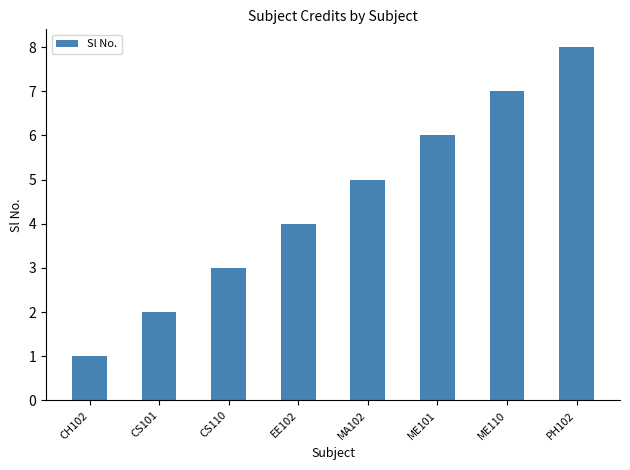

What is the greatest value displayed?

8